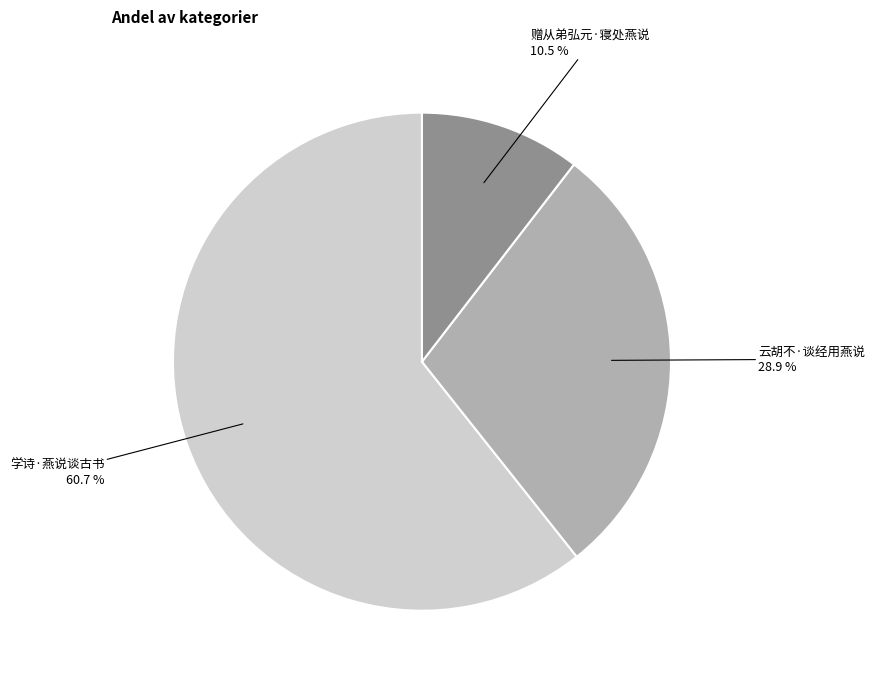

Which slice represents more than half of the pie?

学诗·燕说谈古书